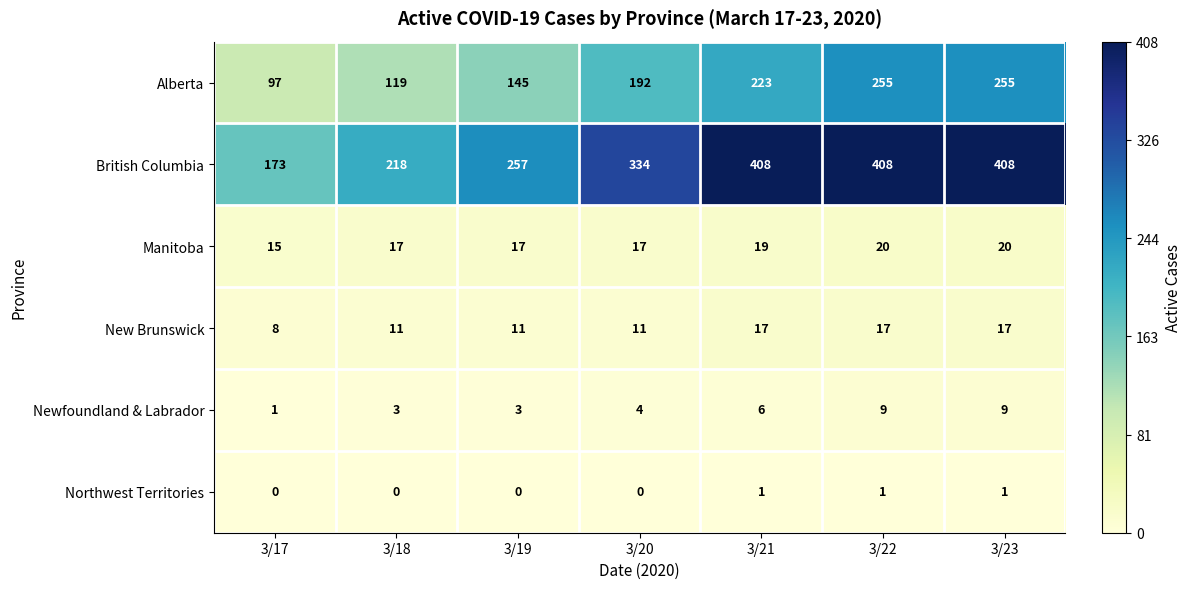

Which category has the lowest value in the New Brunswick series?

3/17